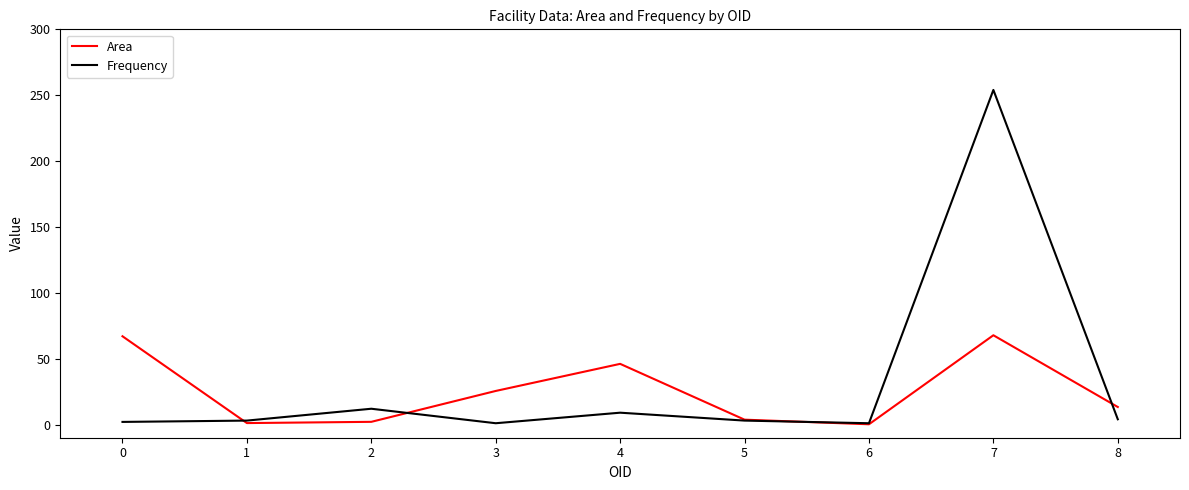

What is the difference between the highest and lowest values at 7?

186.2